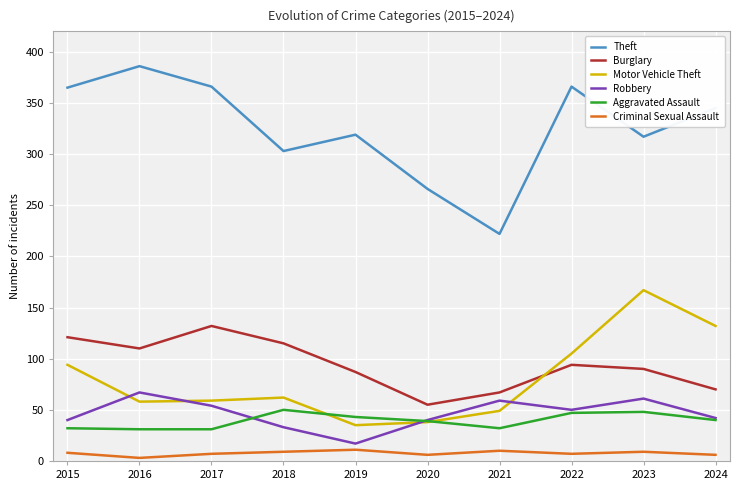

The value of Criminal Sexual Assault at 2018 is 9. True or false?

True